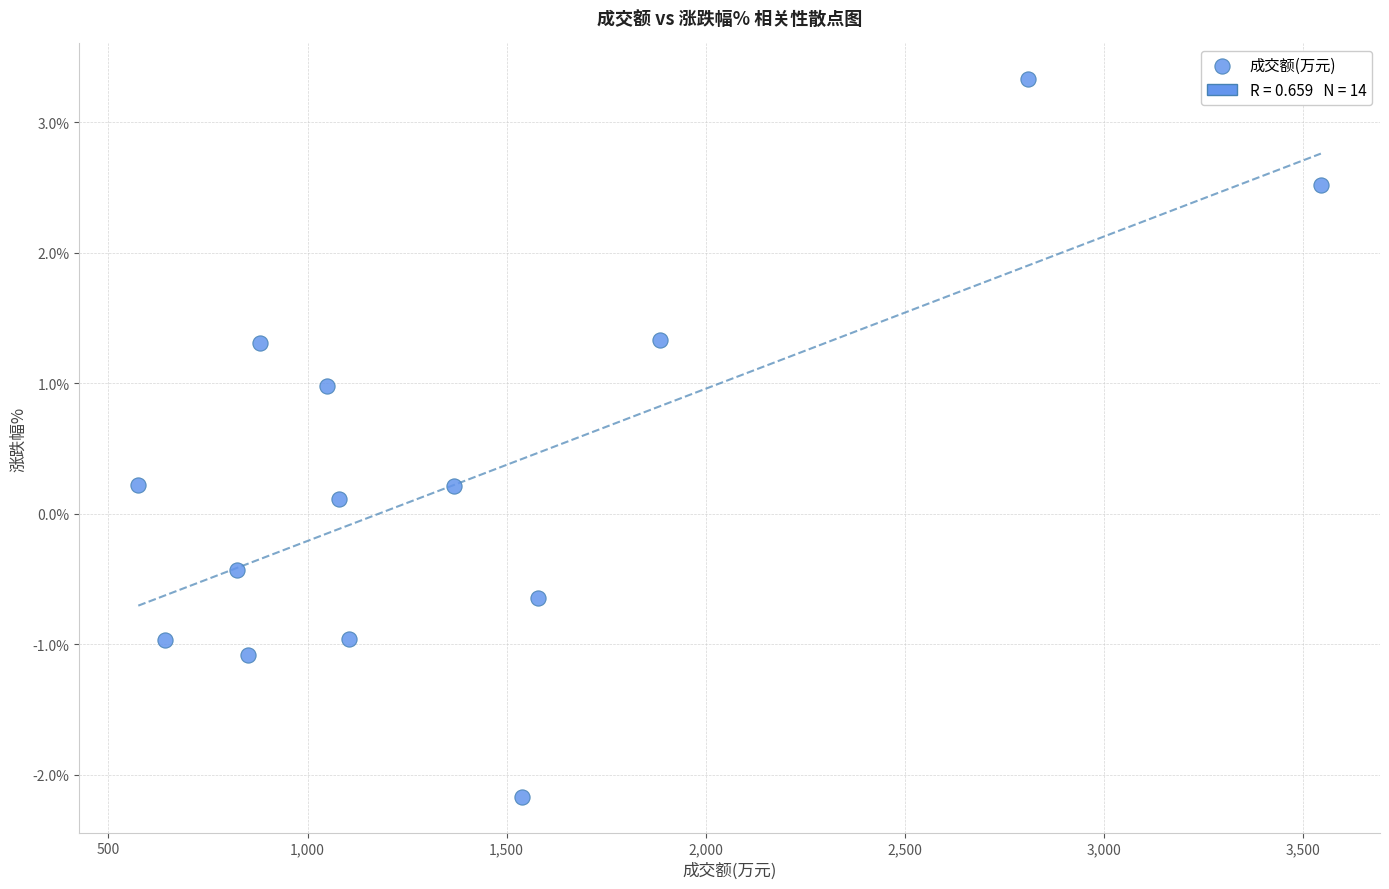

What is the range of X values (max minus min)?

2970.0